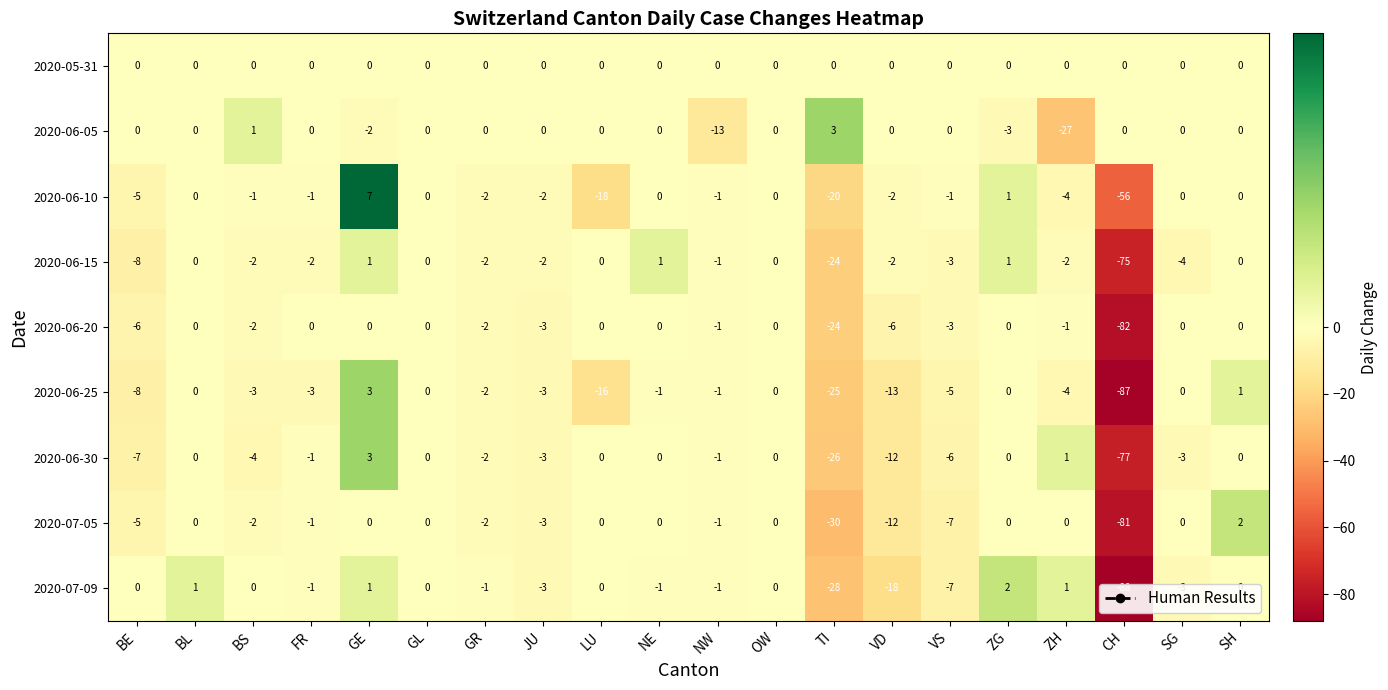

What is the difference between the maximum and minimum values in the 2020-06-25 series?

90